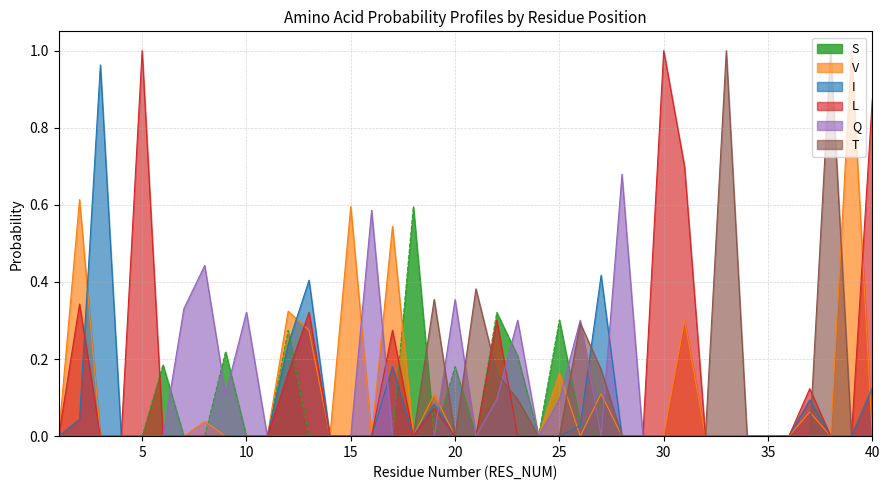

Where is the first local minimum for V?

14